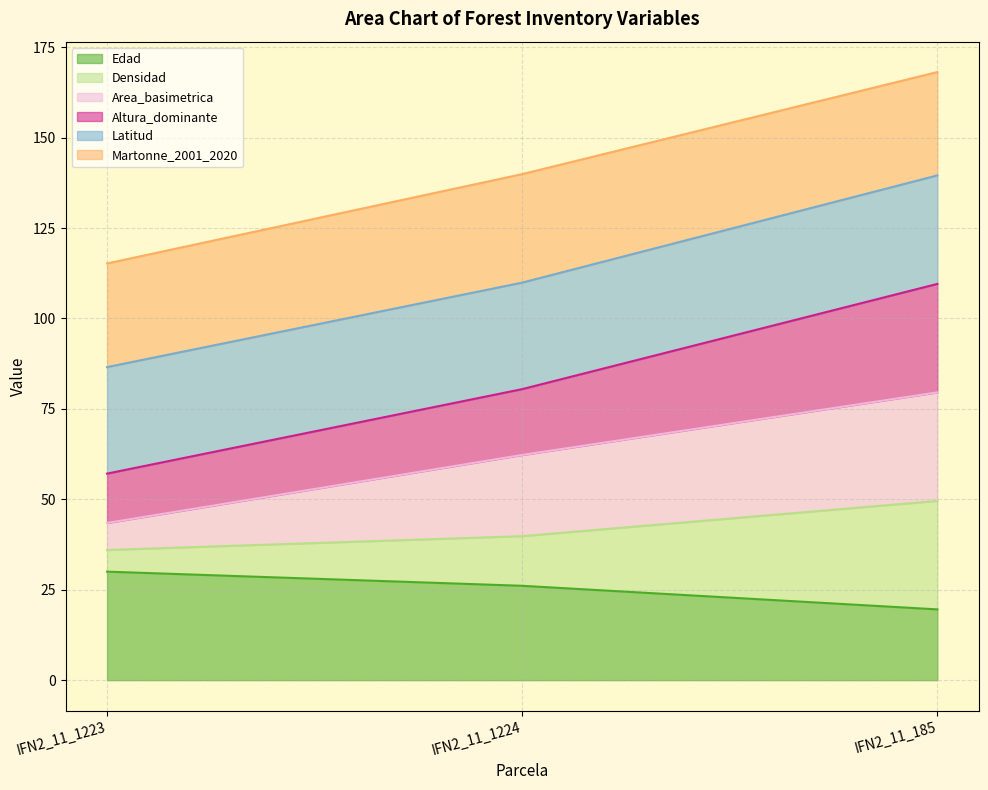

At which category does the chart reach its minimum across all series?

IFN2_11_185